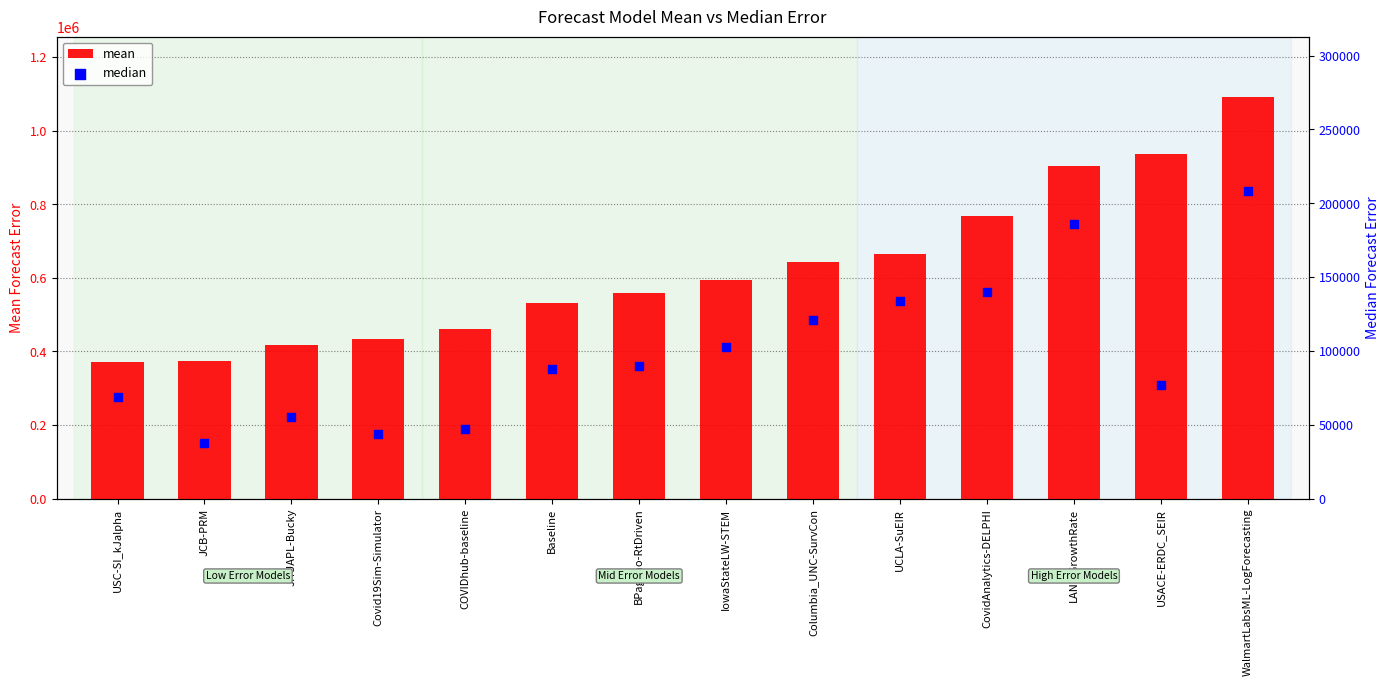

At which category is the sum across all series the highest?

WalmartLabsML-LogForecasting